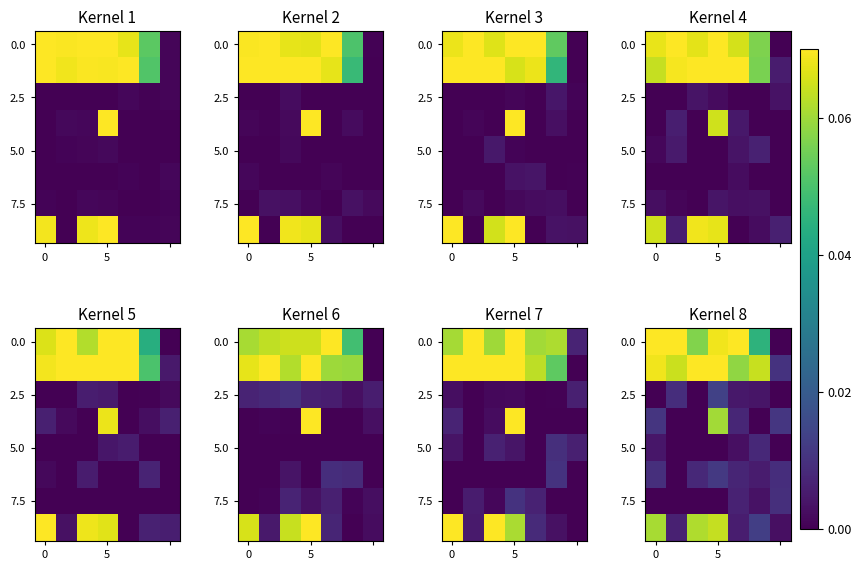

Which label corresponds to the smallest value in the chart?

6